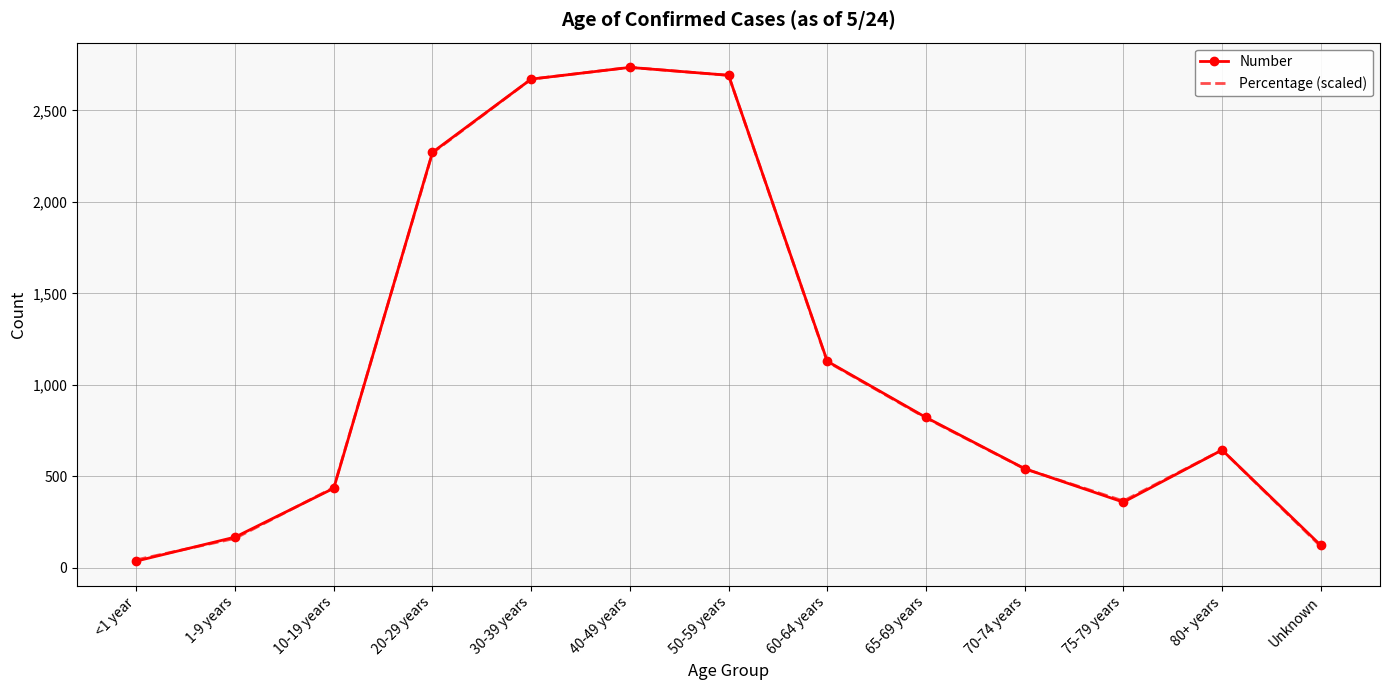

What are all the series names shown in the legend?

Number, Percentage (scaled)